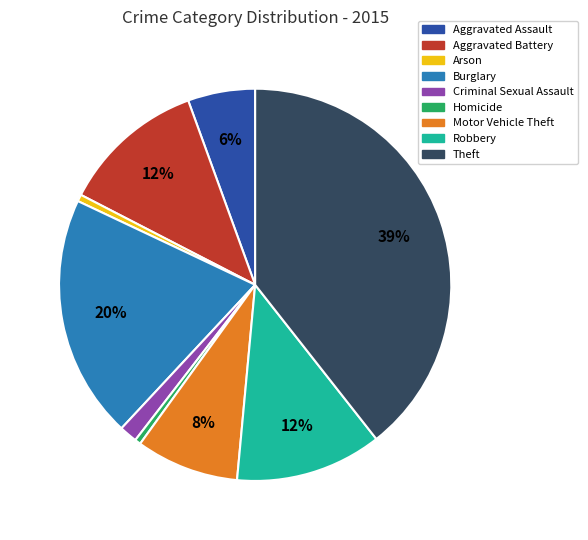

Count the number of slices in the pie.

9